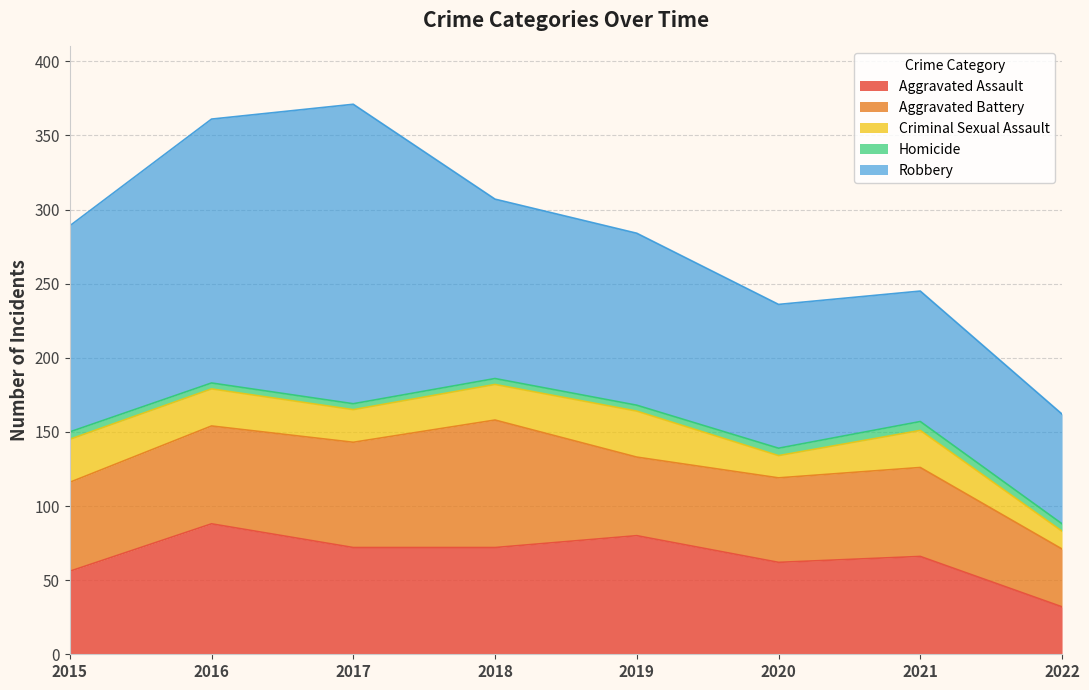

True or false: Robbery has more than 1 points higher than both neighbors.

False